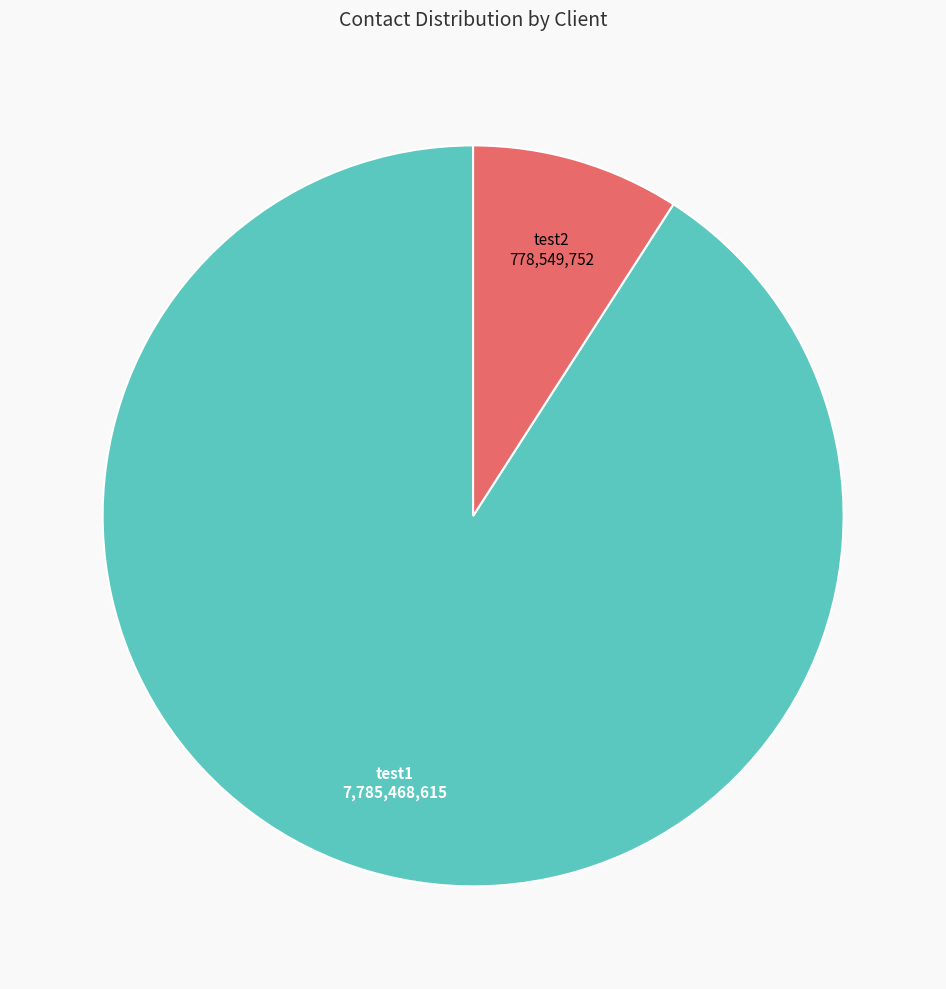

Does any single category account for the majority?

Yes